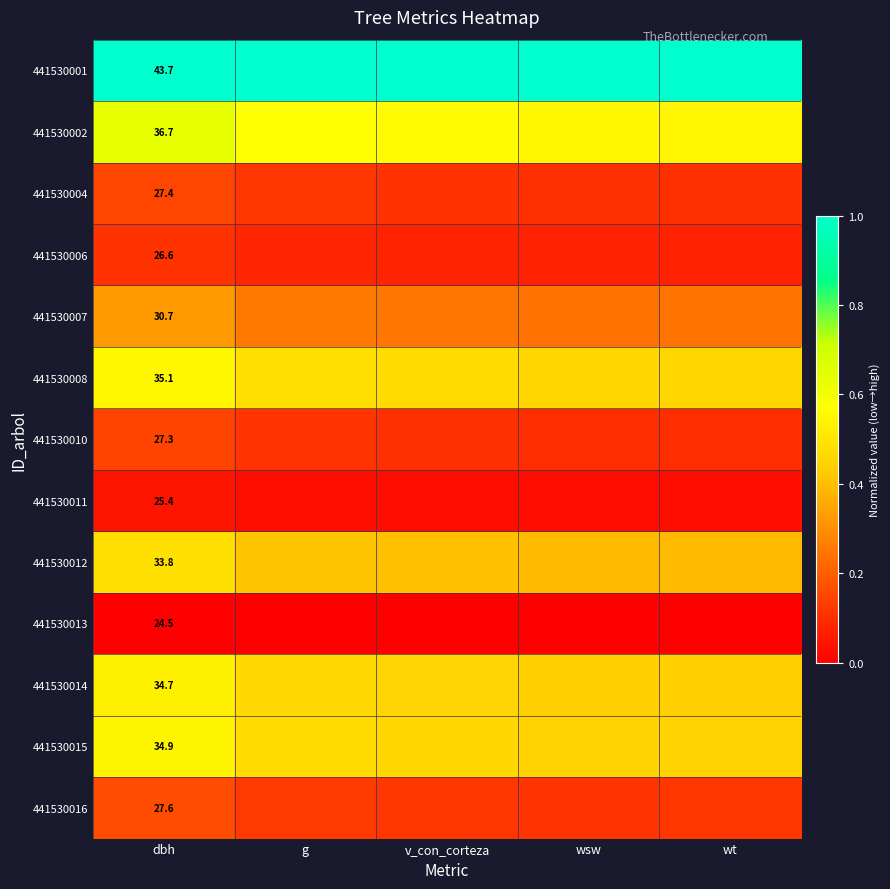

At how many categories does at least one series exceed 0?

5